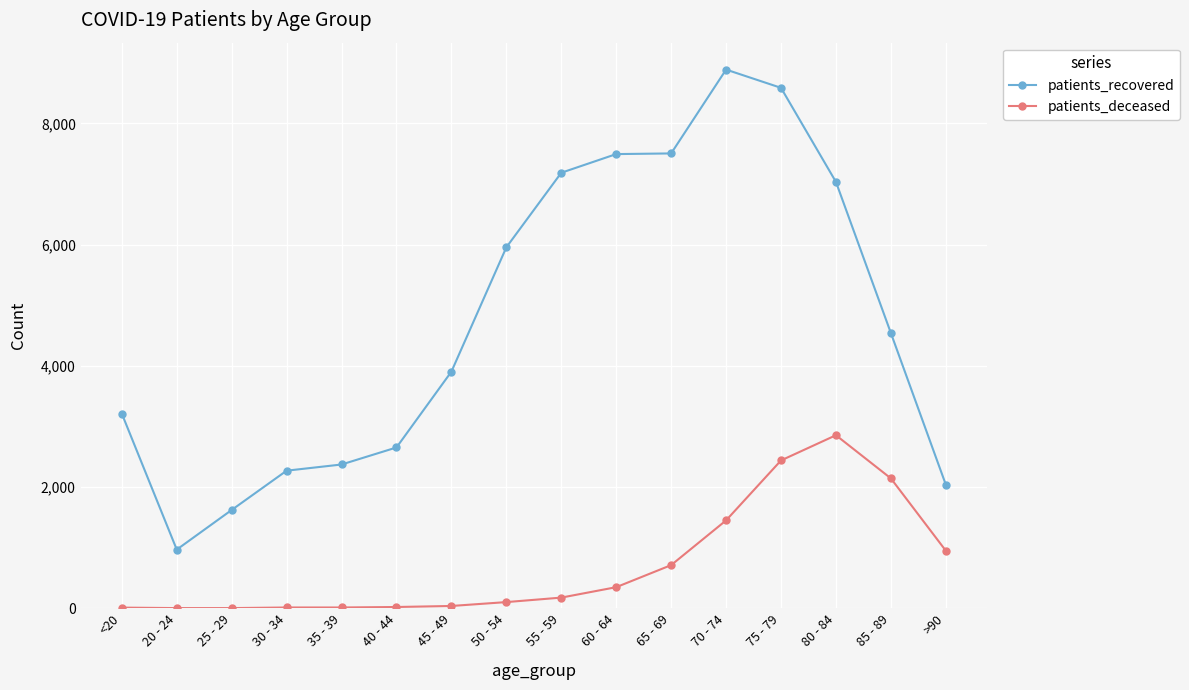

What is the difference between the second highest and minimum values in the patients_deceased series?

2436